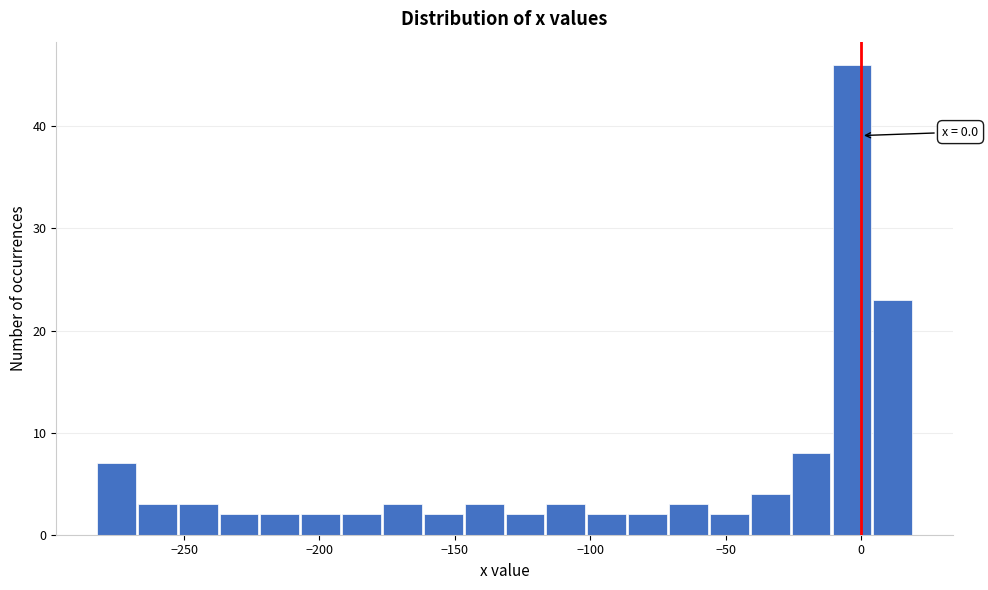

Read against the x-axis, roughly where is the centre of the tallest bar?

-5